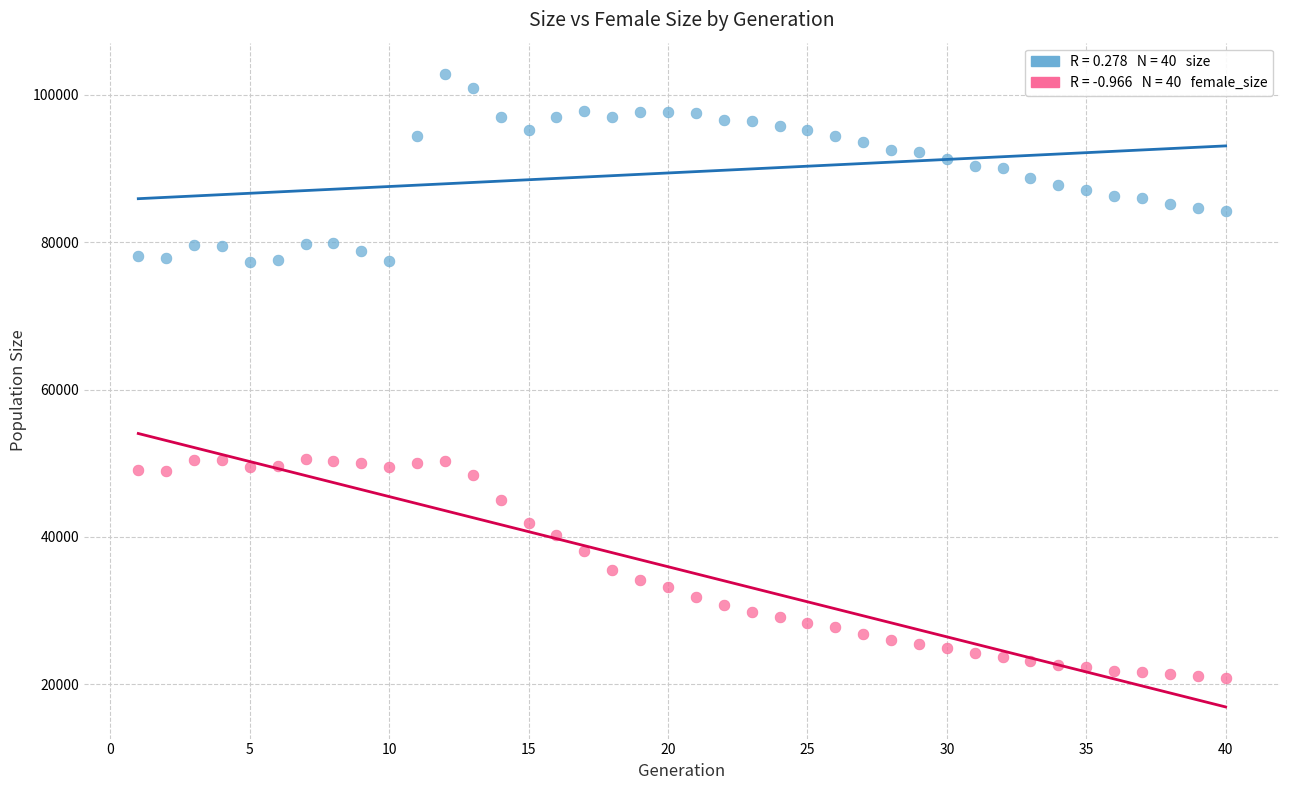

Across all data points, what is the range of Y values (max minus min)?

81921